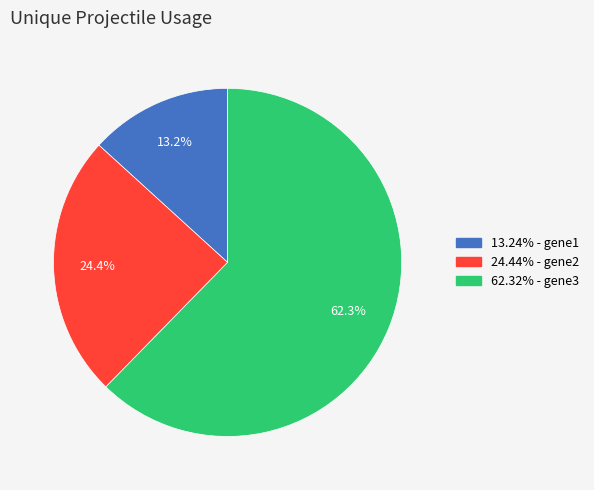

Does any single category account for the majority?

Yes